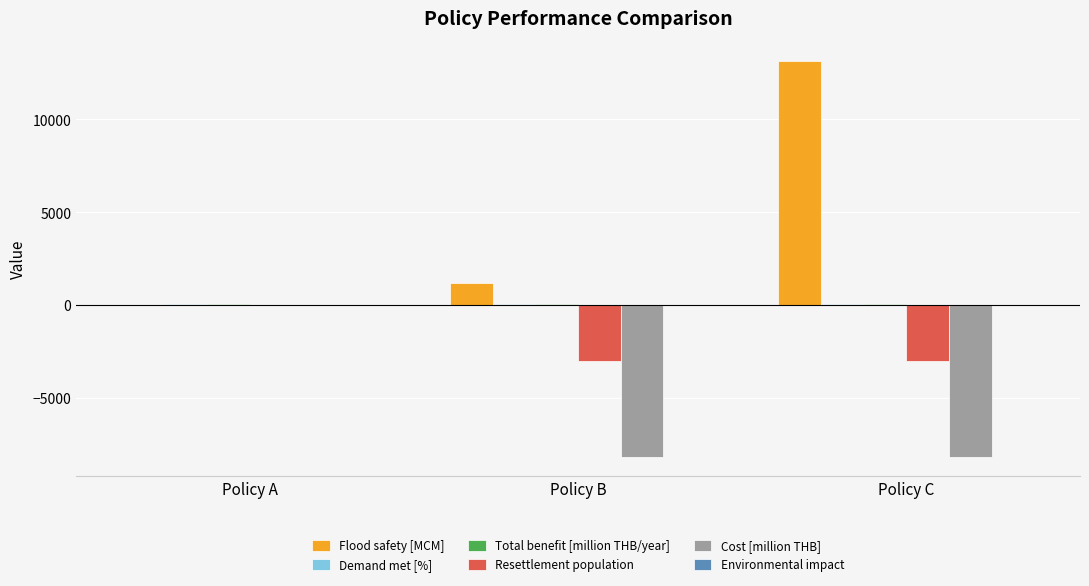

True or false: Cost [million THB] has a value of -13528.9 at Policy B.

False